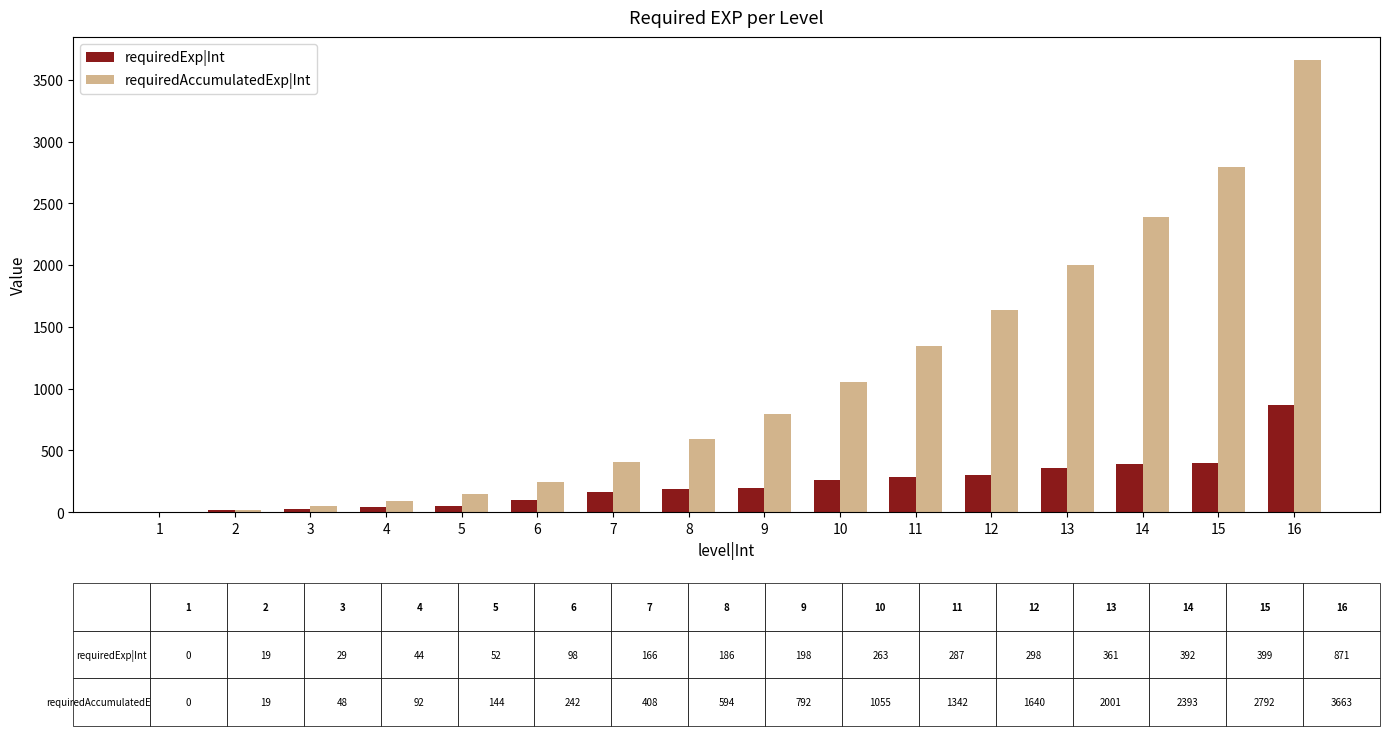

How many groups of bars are there?

16